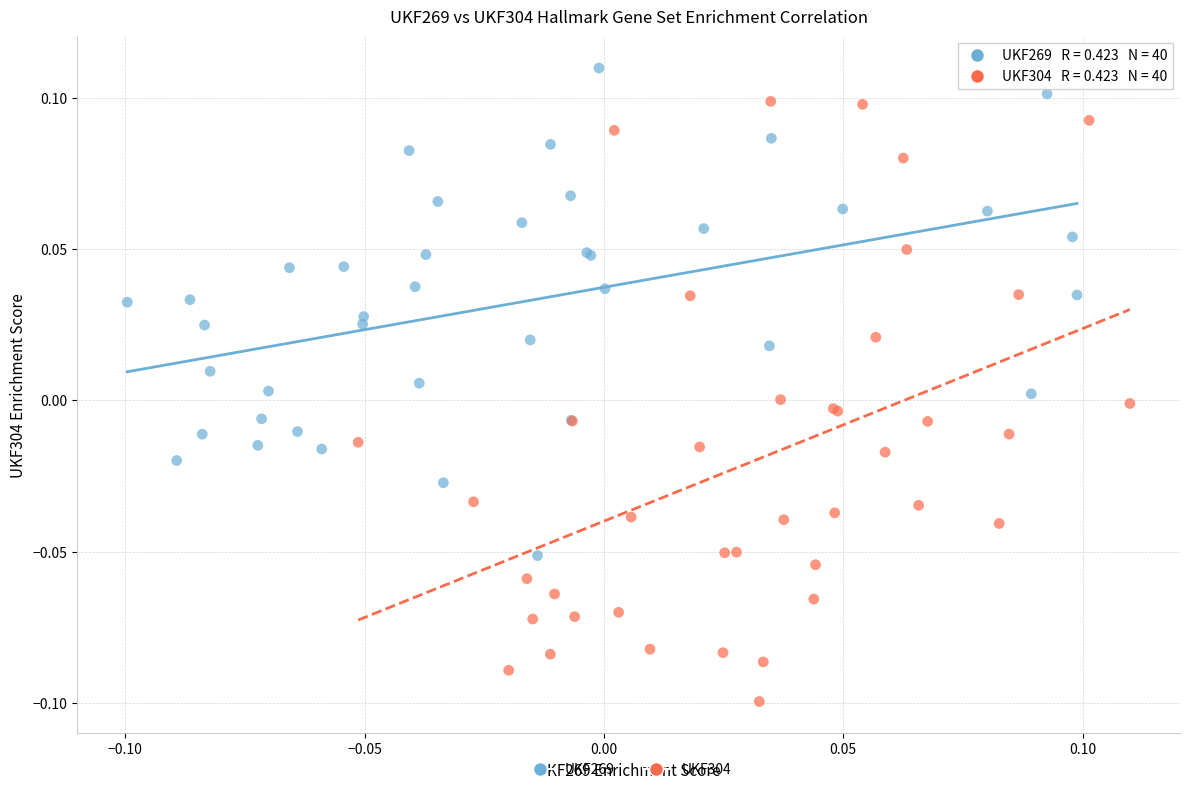

What are all the series names shown in the legend?

UKF269, UKF304